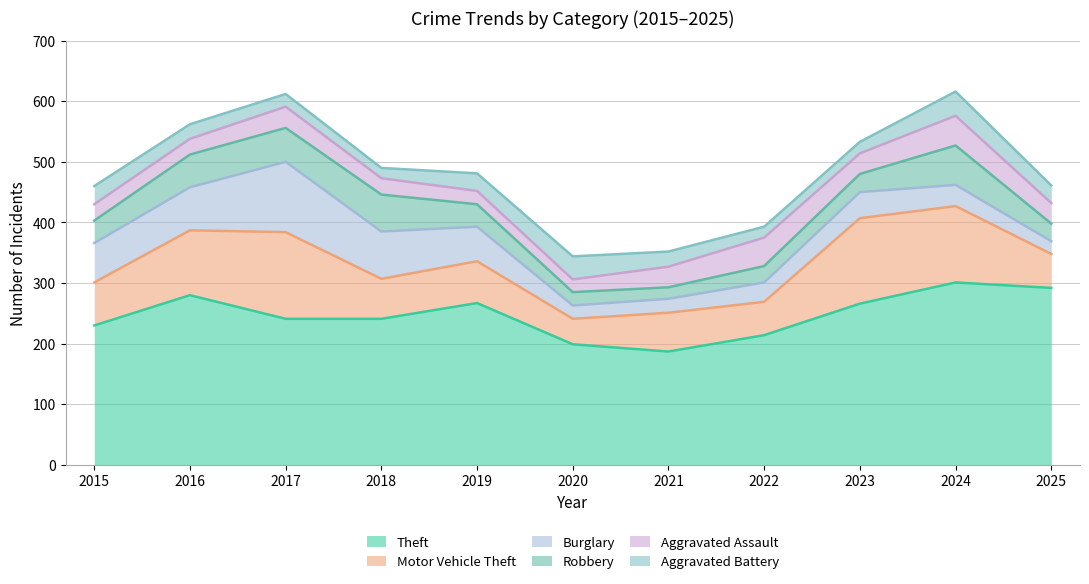

What are all the series names shown in the legend?

Theft, Motor Vehicle Theft, Burglary, Robbery, Aggravated Assault, Aggravated Battery